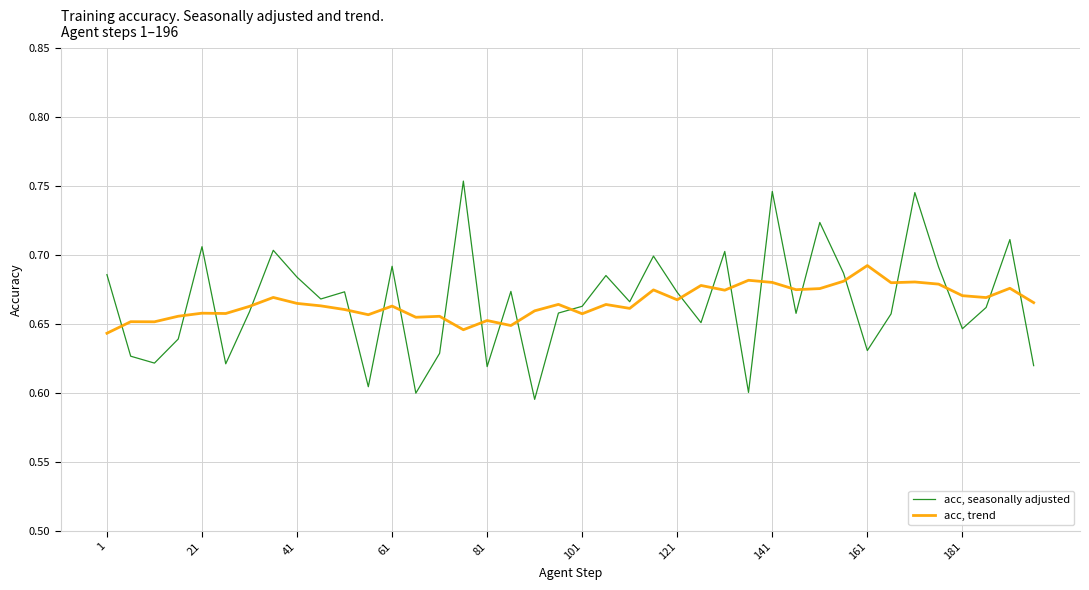

Rank the series by their average value, from highest to lowest.

acc, seasonally adjusted, acc, trend